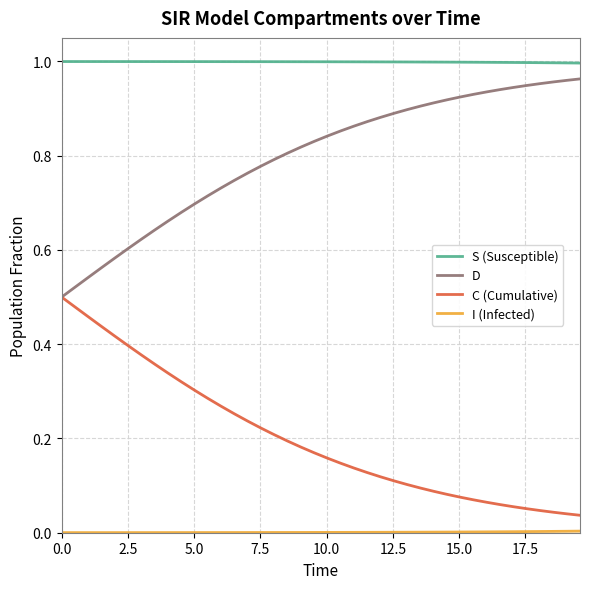

True or false: D and S (Susceptible) cross at least once.

False